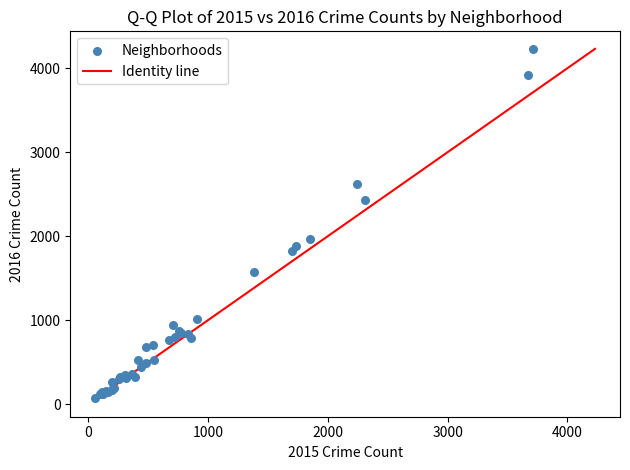

What Y value in the scatter plot is closest to 2154?

1966